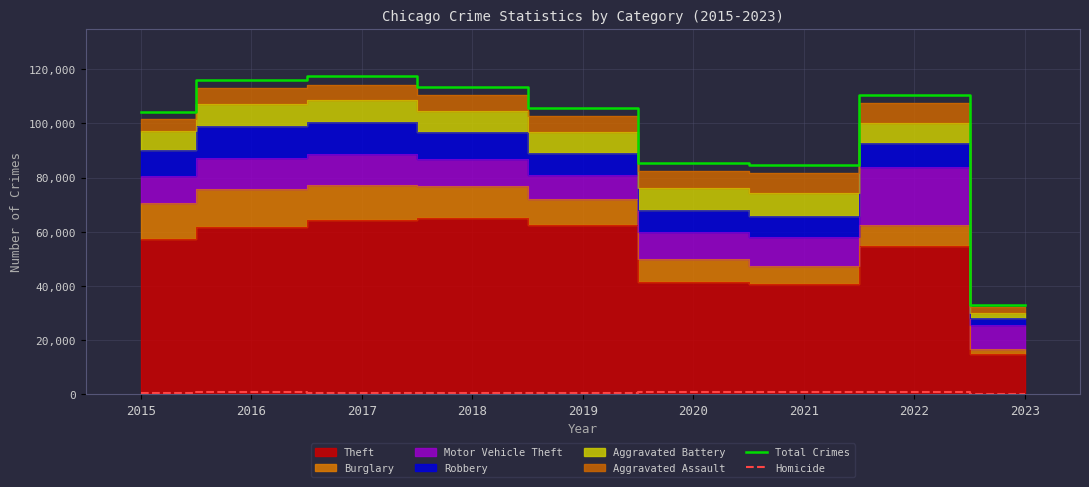

Count the number of categories in the chart.

9